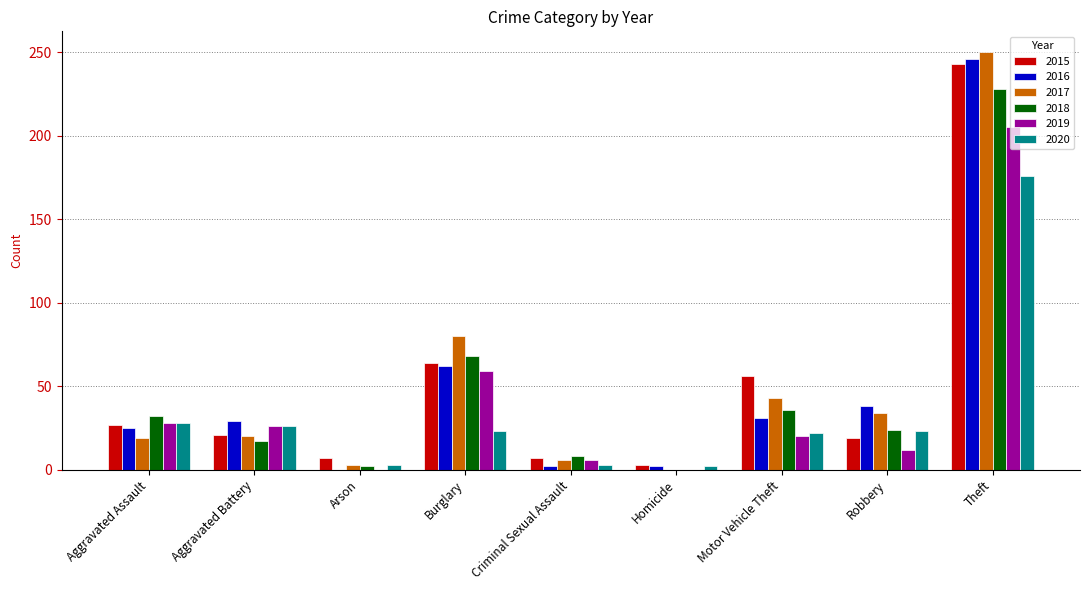

How many groups of bars are there?

9